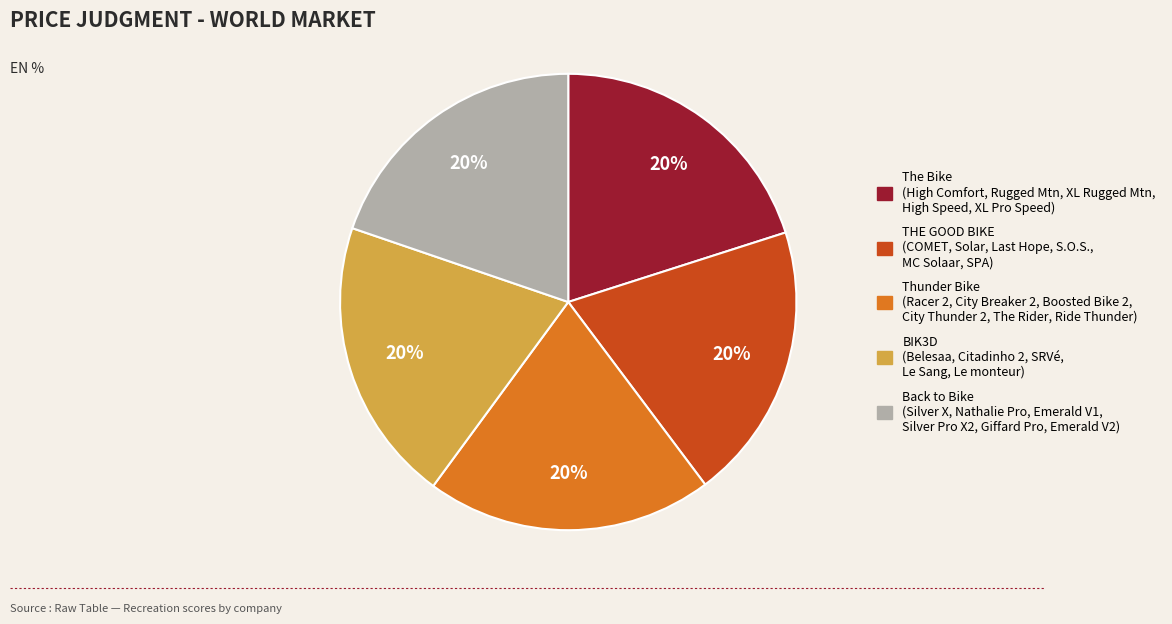

Is it true that Back to Bike is 5% of the pie?

False